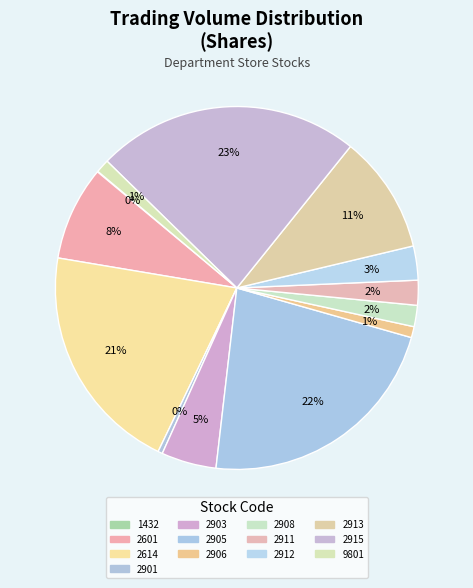

To the nearest percent, what percentage of the pie is 2614?

21%